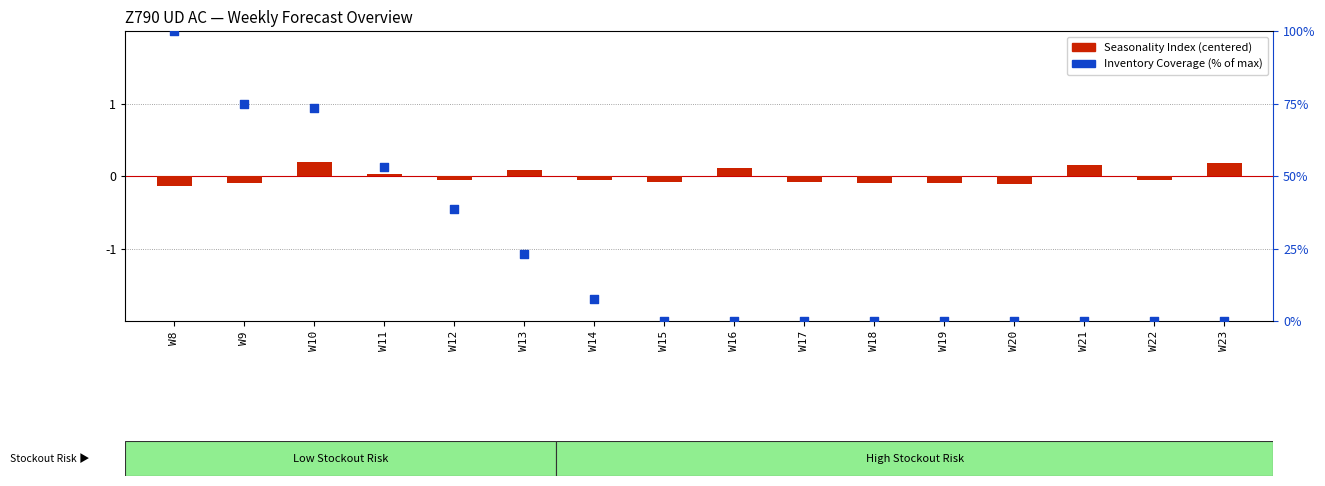

What is the total value across all series at W22?

-0.1